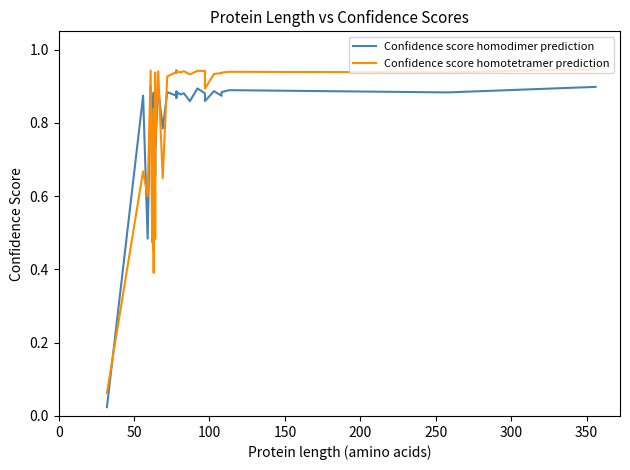

What is the difference between the maximum and minimum values in the Confidence score homodimer prediction series?

0.9